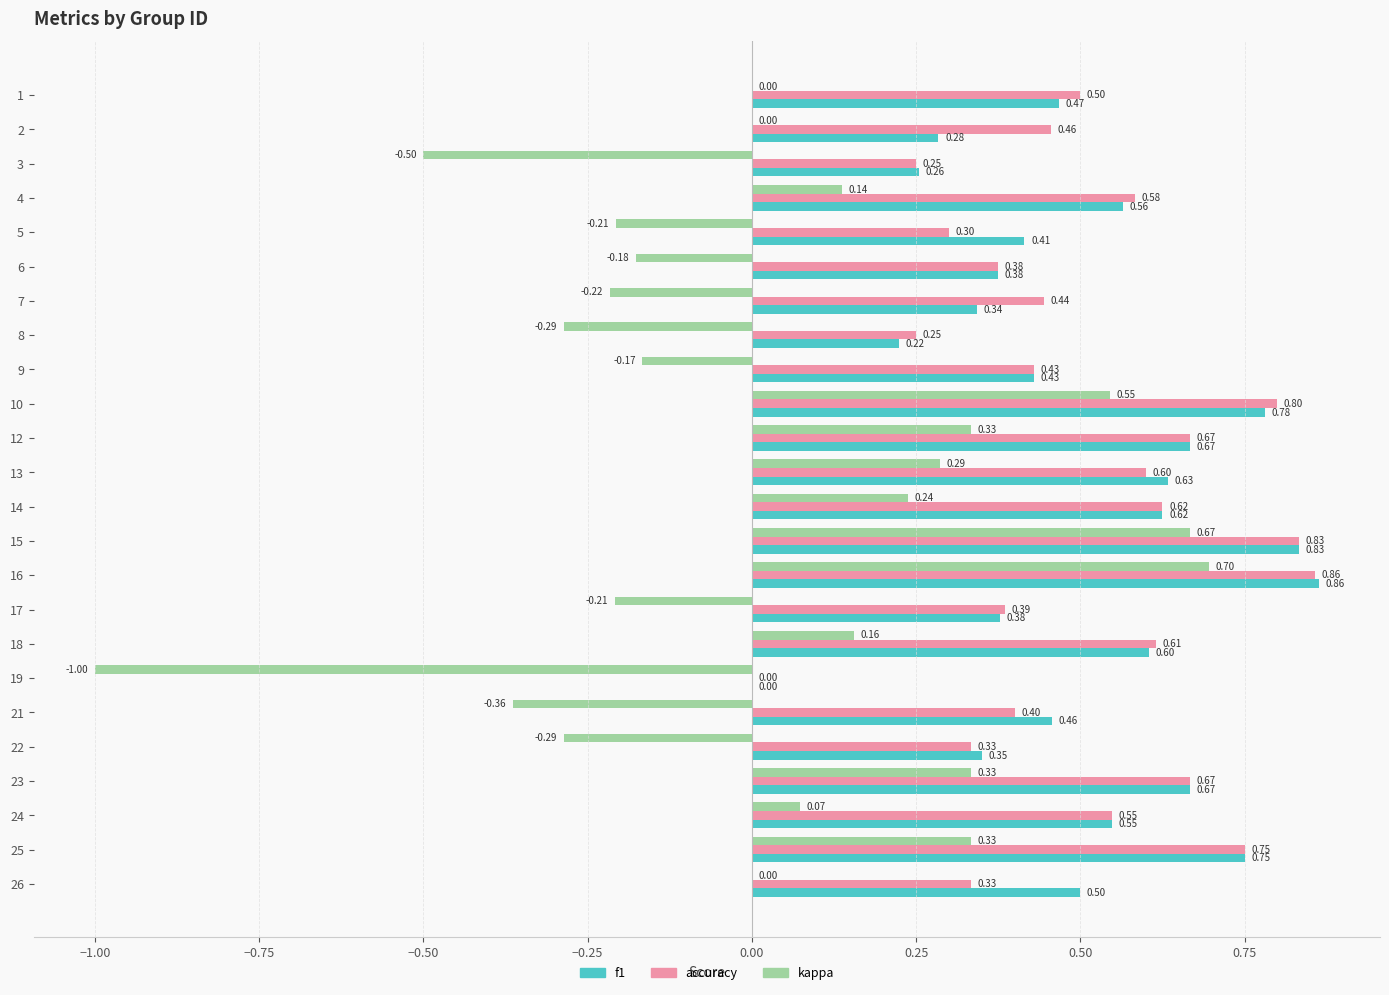

Count the number of categories in the chart.

24